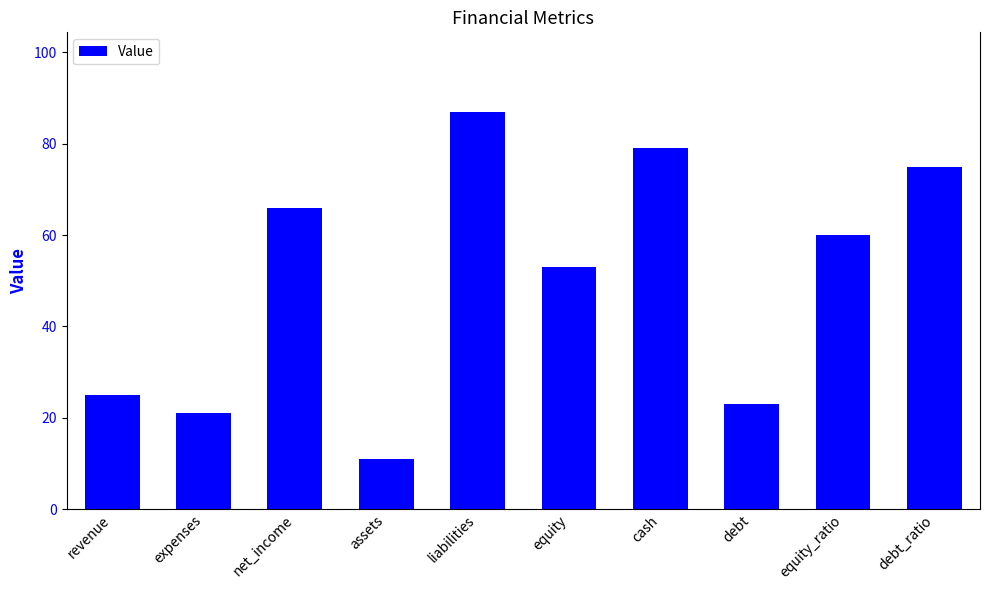

What is the difference between the maximum and minimum values?

76